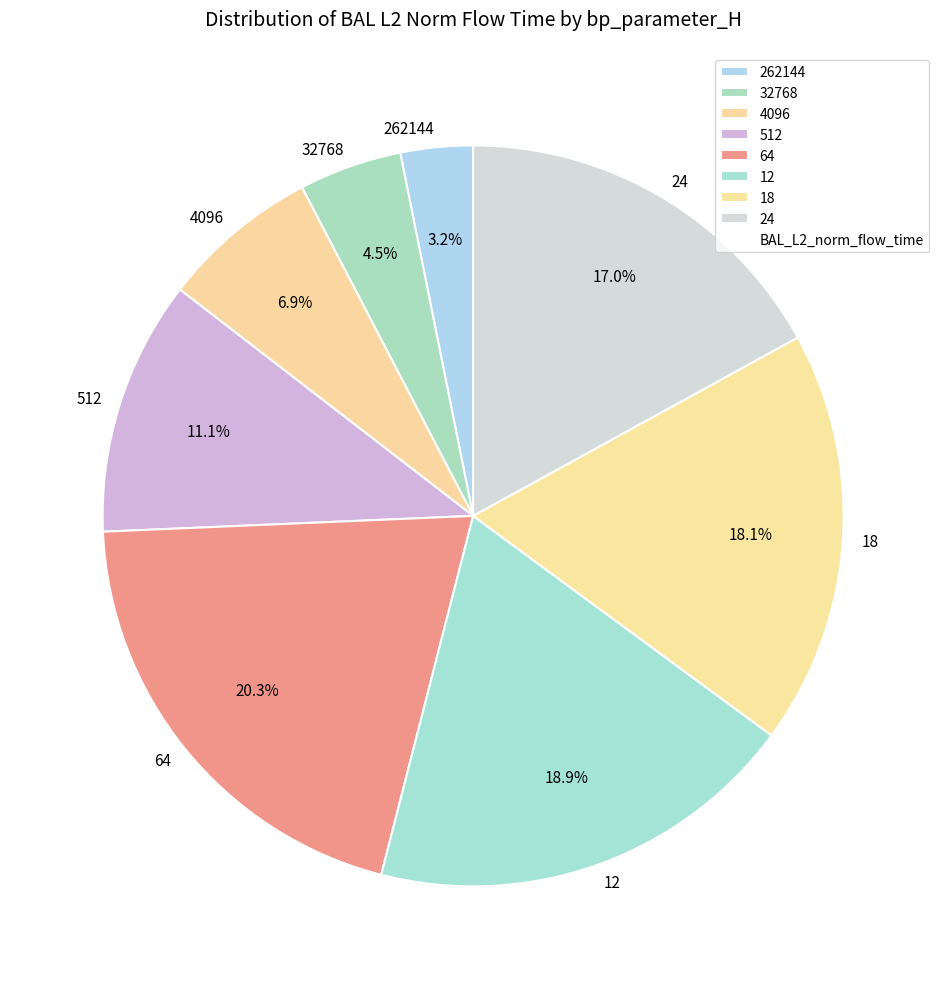

Rank the categories by value from highest to lowest.

64, 12, 18, 24, 512, 4096, 32768, 262144